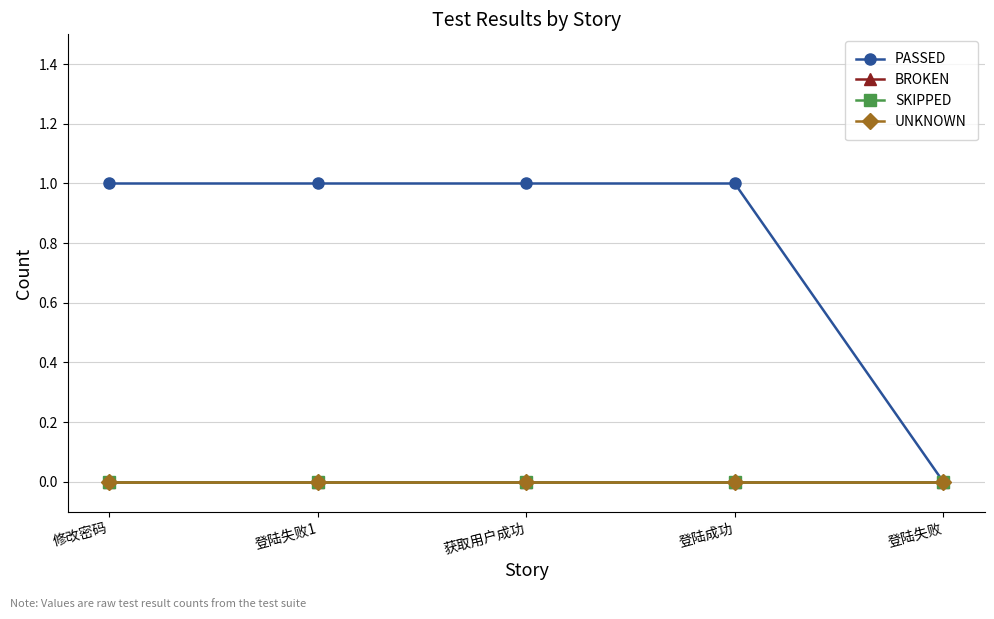

At which label does PASSED reach its peak?

修改密码